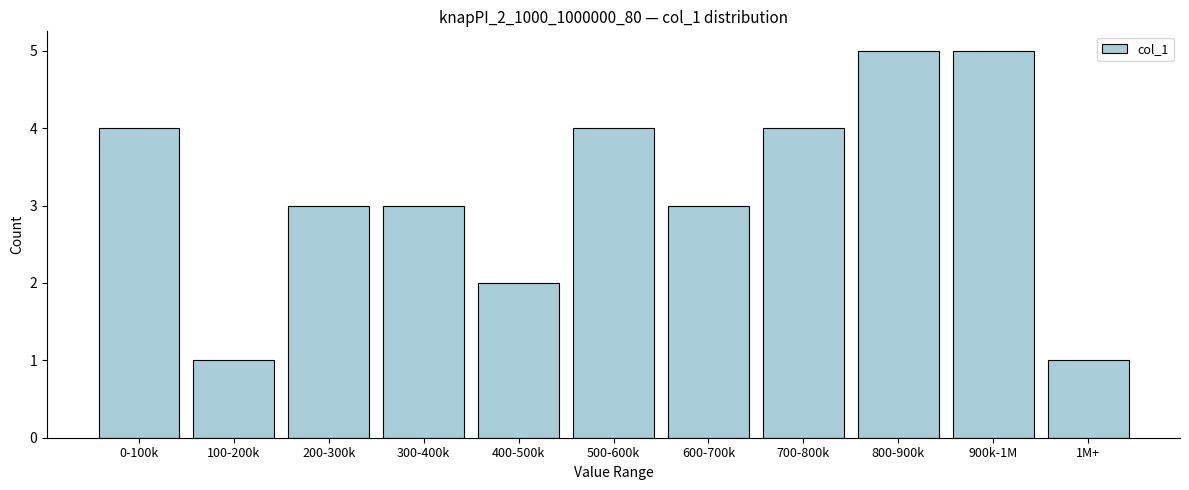

Reading left to right, what are all the values shown in this chart?

4	1	3	3	2	4	3	4	5	5	1